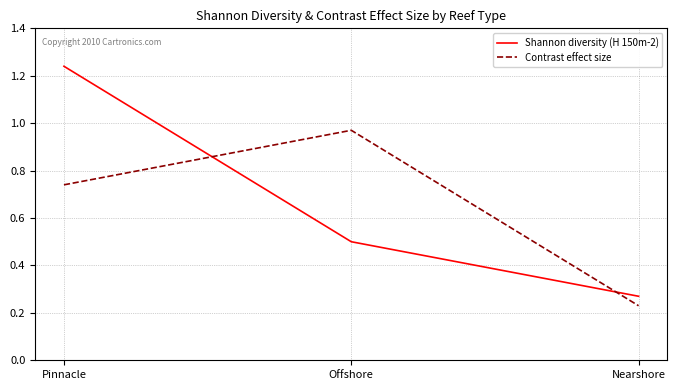

What position from the left is Pinnacle?

1